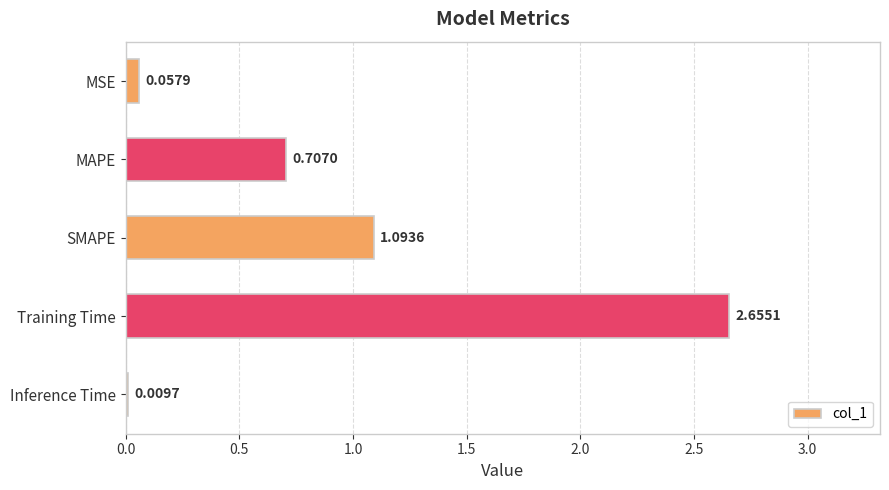

At which label is the value closest to 1?

SMAPE